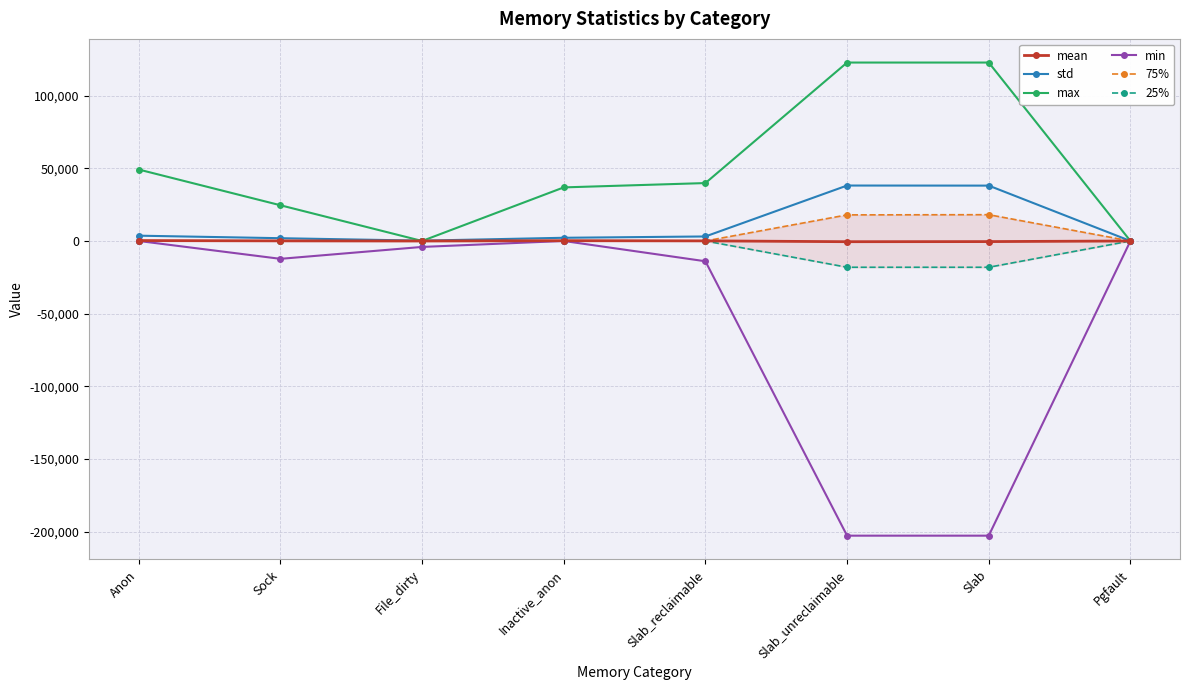

At how many categories does at least one series exceed -46826?

8